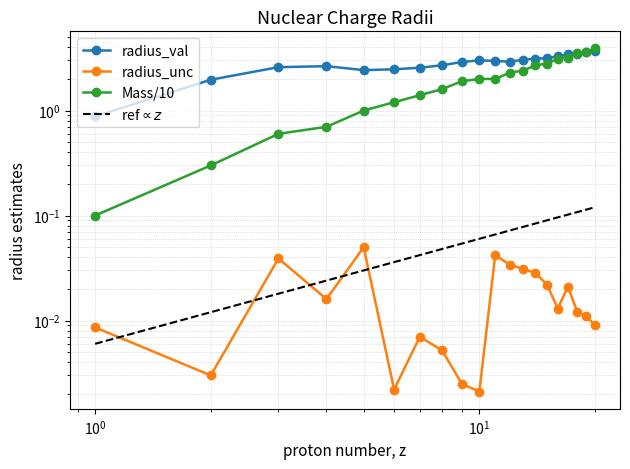

Count the number of categories in the chart.

20